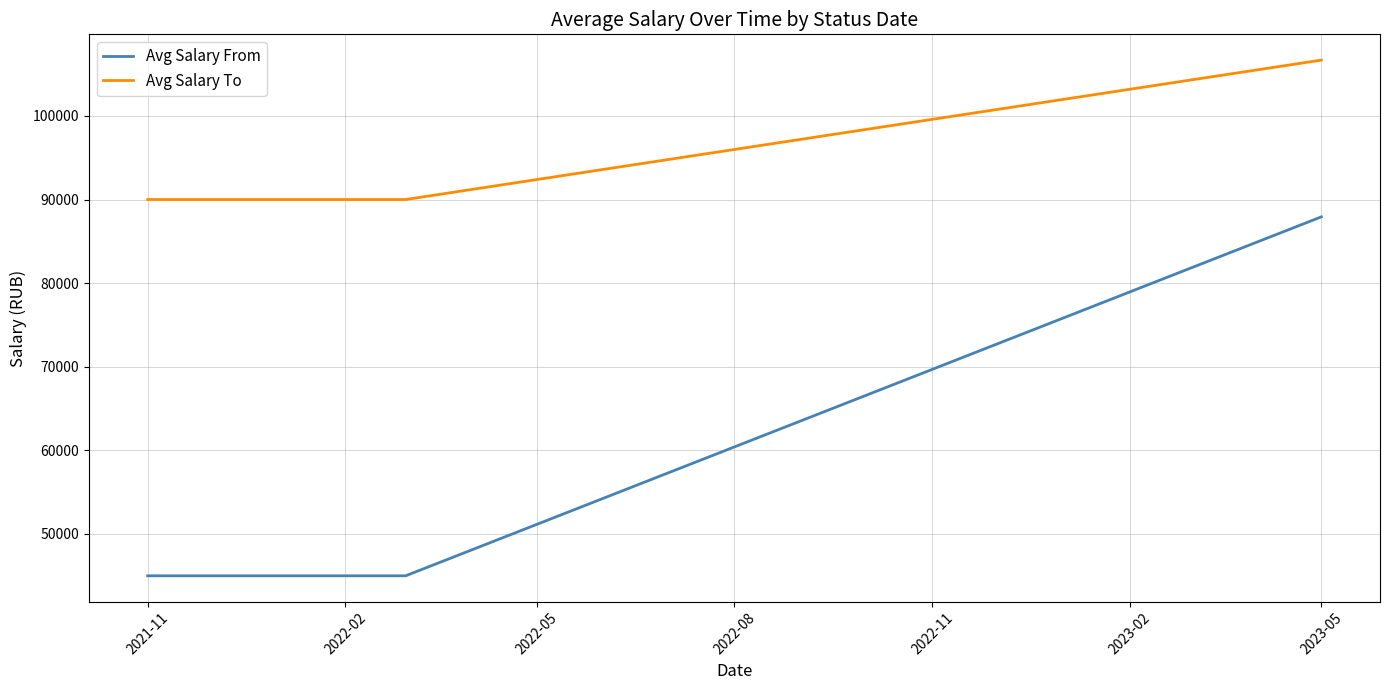

What is the highest value of the Avg Salary From series?

87926.5